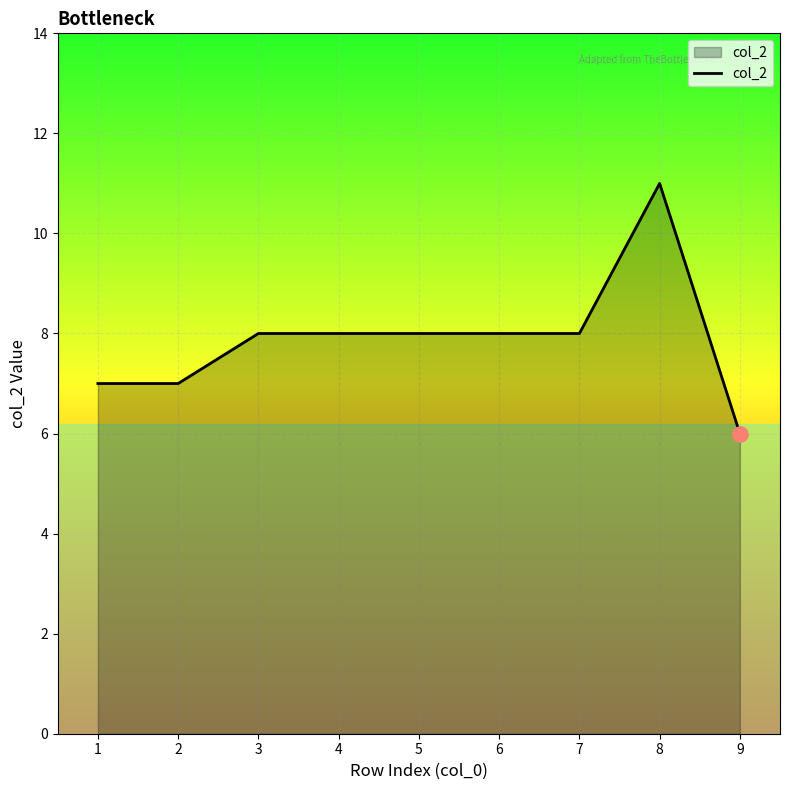

Approximately how many times larger is the value at 7 compared to 3?

1.0